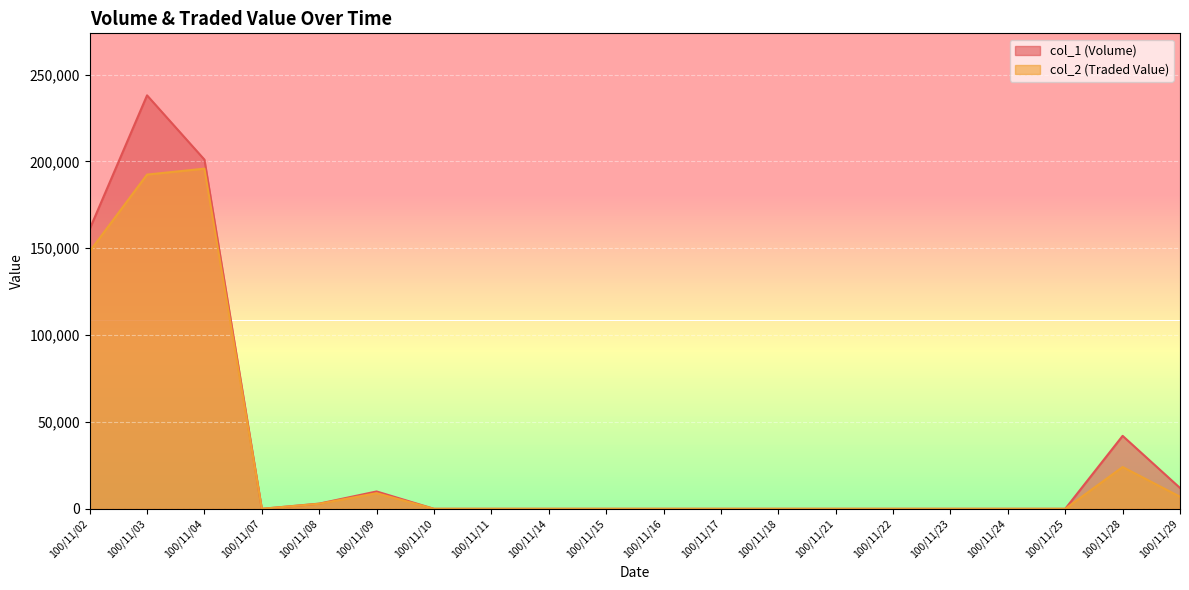

What is the maximum value for col_2 (Traded Value)?

195810